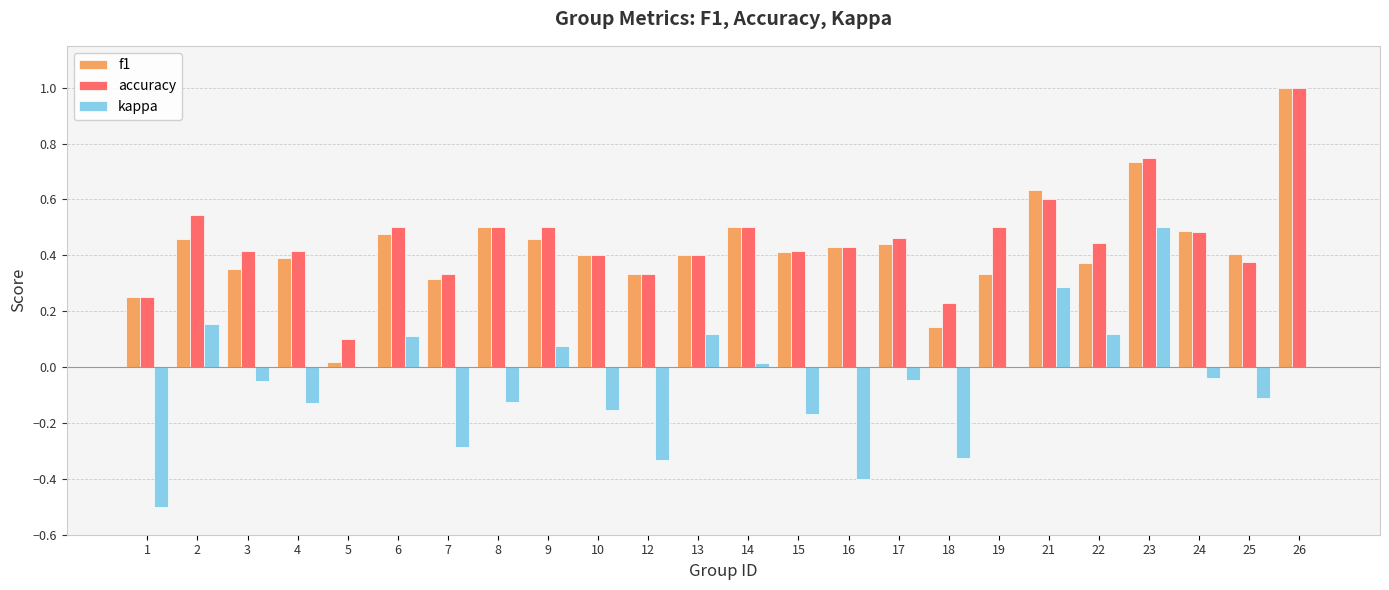

What is the maximum value for accuracy?

1.0